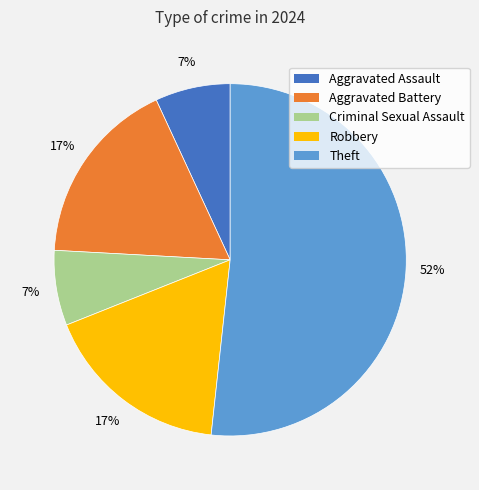

Does any single category account for the majority?

Yes